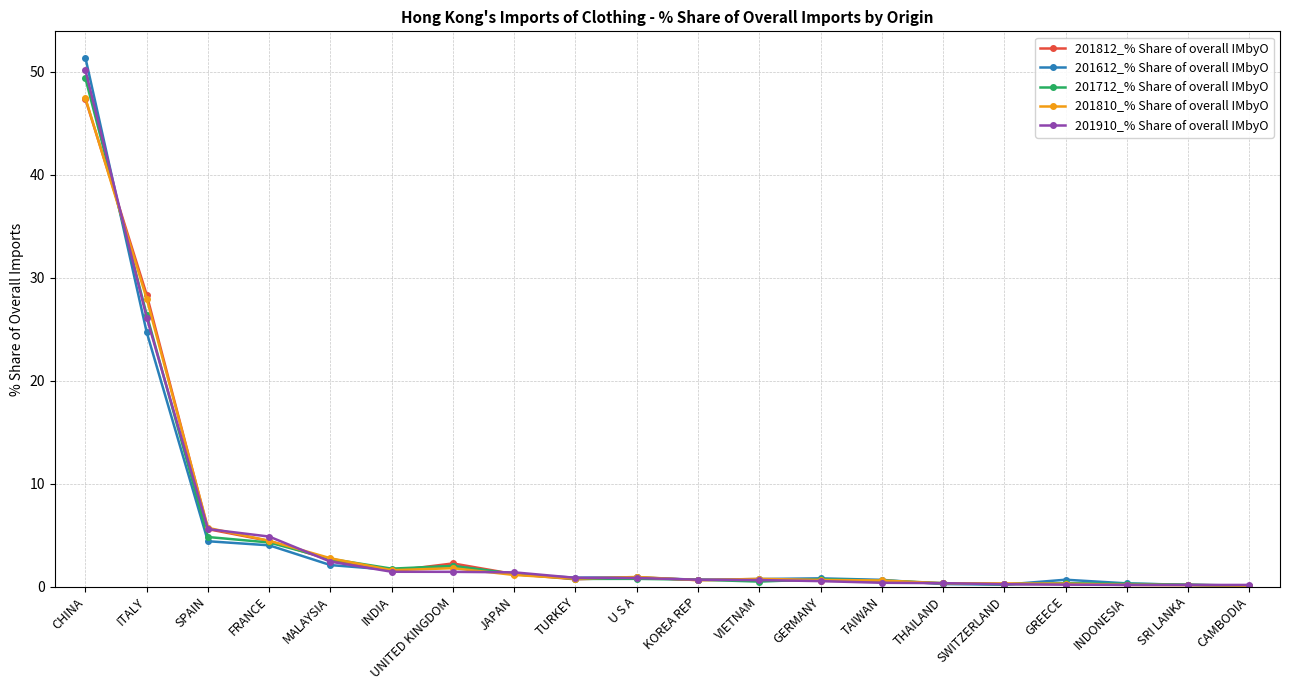

Does the chart display data point markers on the line(s)?

Yes